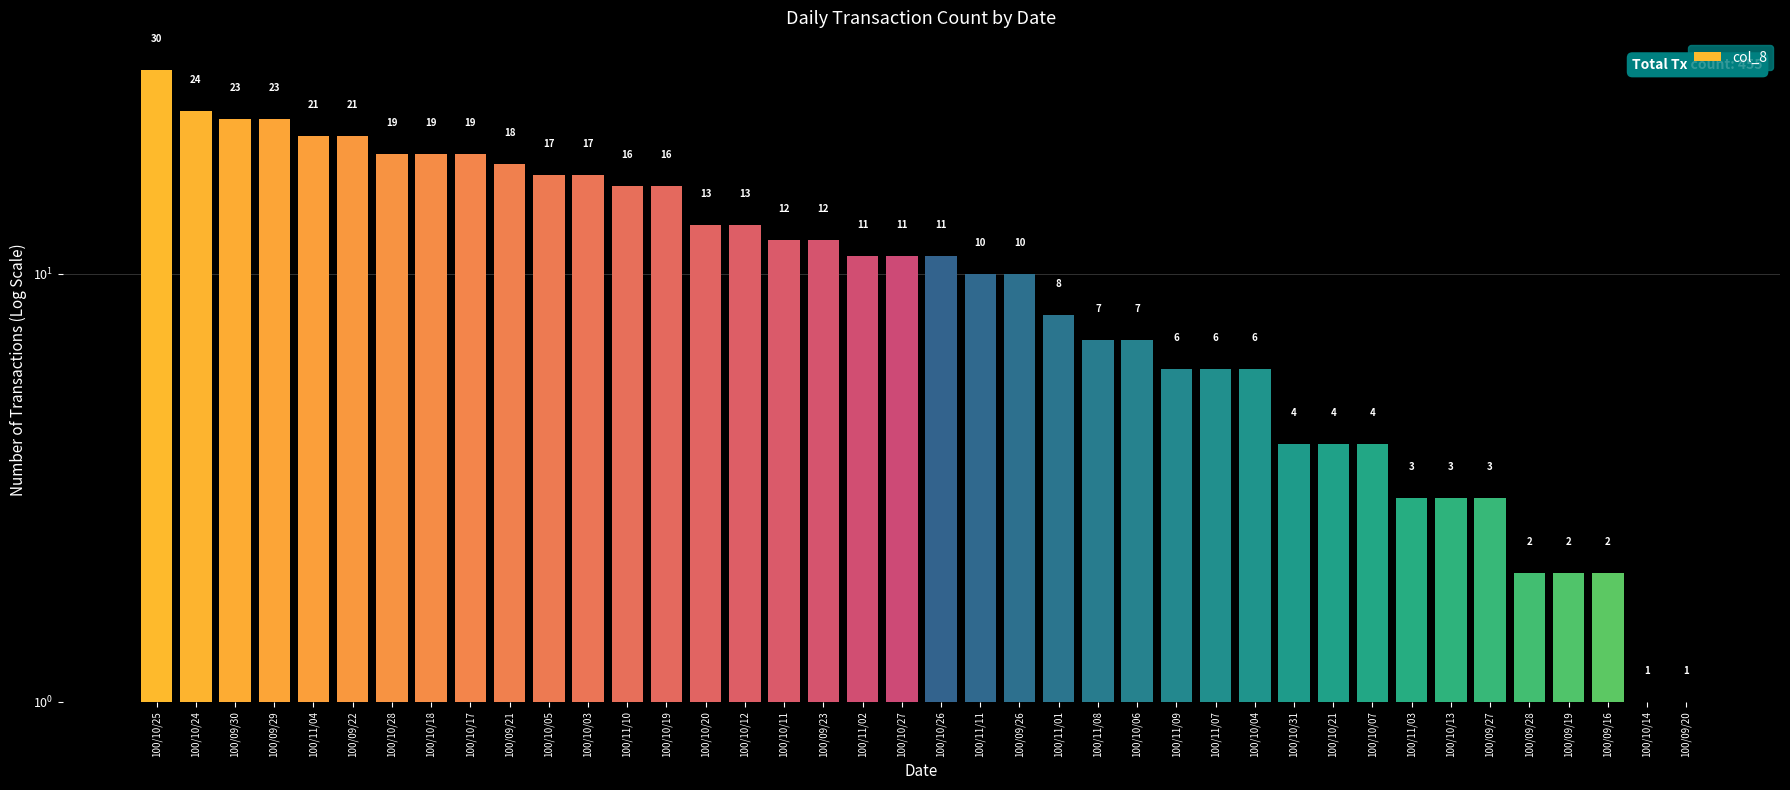

What is the greatest value displayed?

30